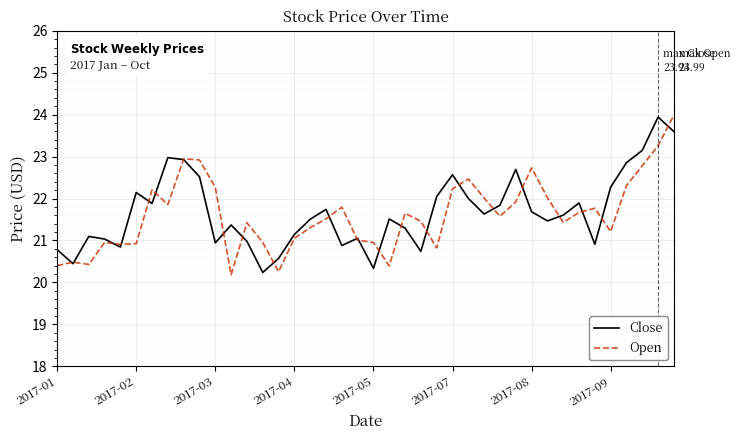

What is the maximum value for Close?

23.9